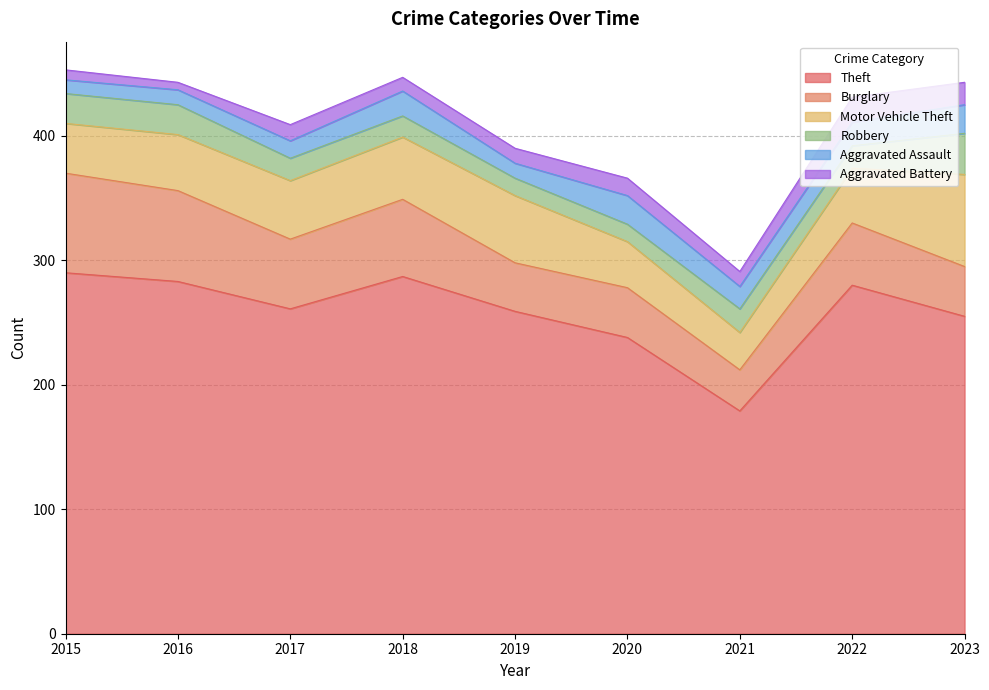

What is the spread (max minus min) of values at 2023?

237